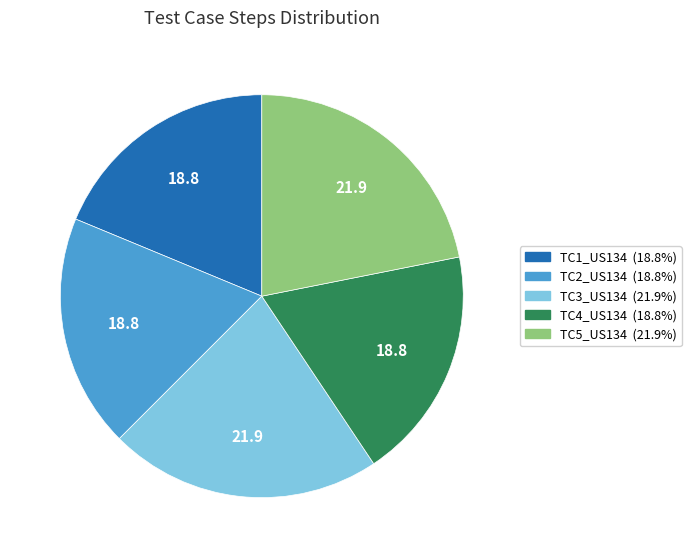

Is there a majority slice in this chart?

No